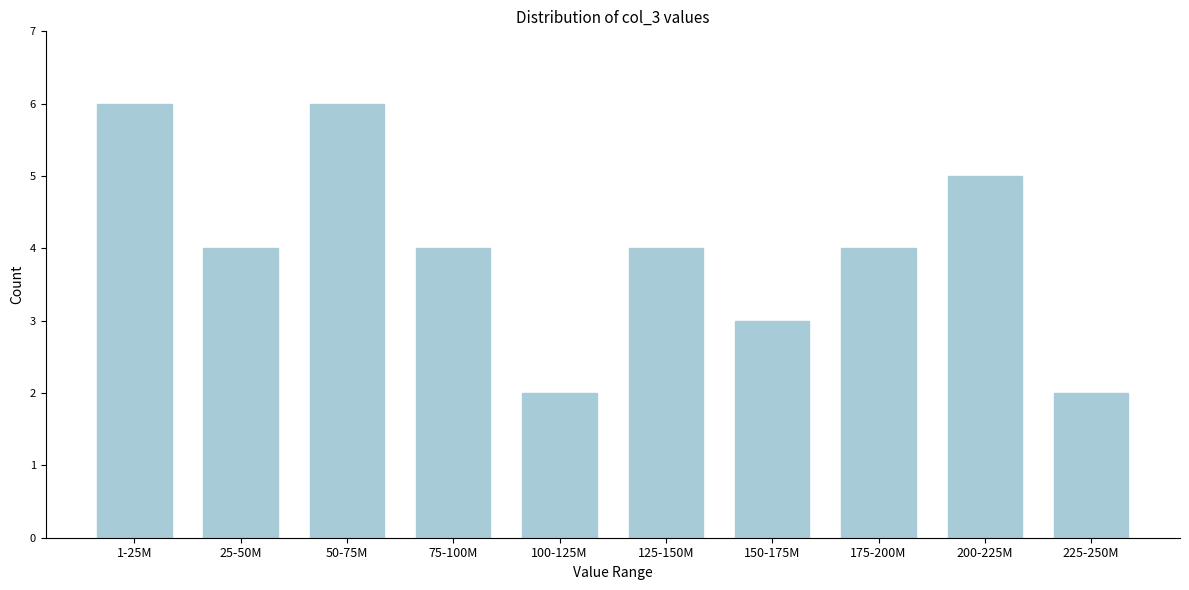

Reading left to right, what are all the values shown in this chart?

1-25M=6	25-50M=4	50-75M=6	75-100M=4	100-125M=2	125-150M=4	150-175M=3	175-200M=4	200-225M=5	225-250M=2